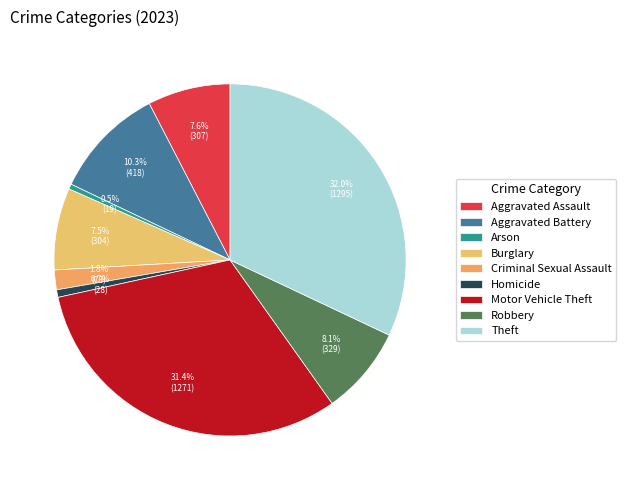

How much of the chart is everything except Aggravated Battery?

89.7%